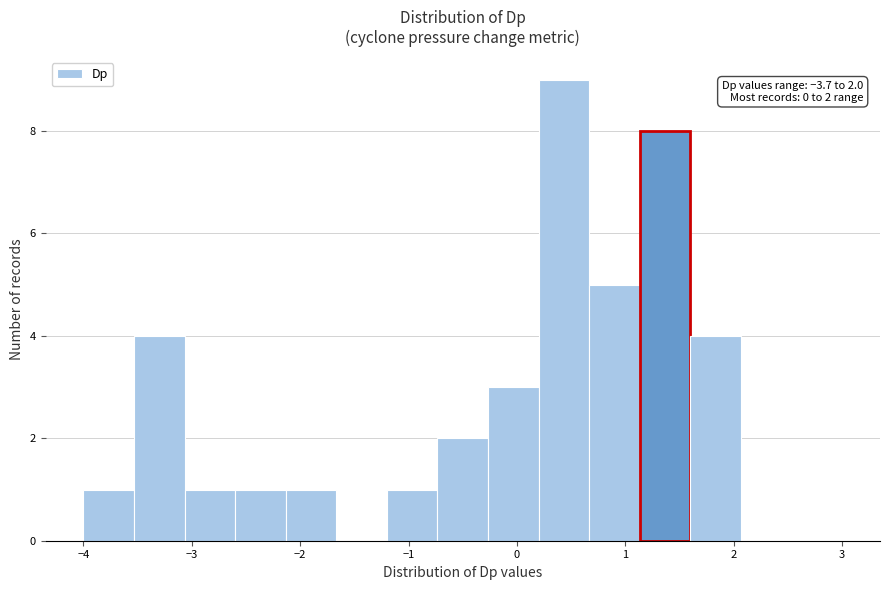

Over which range of the x-axis is the bar tallest?

0.2 to 0.7